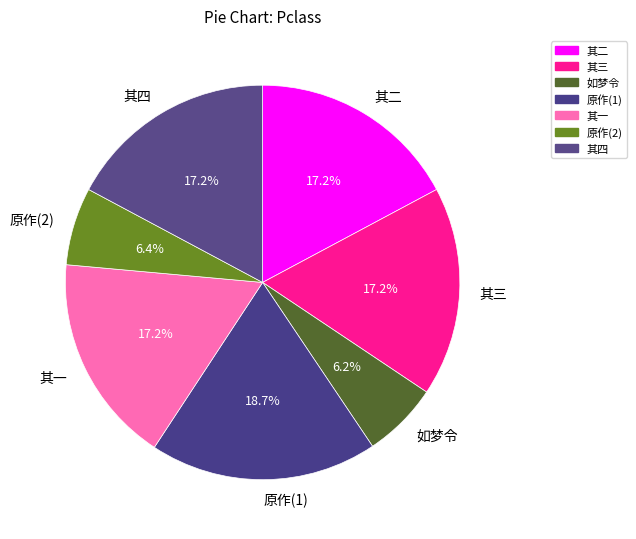

What is the ratio of the value at 如梦令 to the value at 原作(1)?

0.3